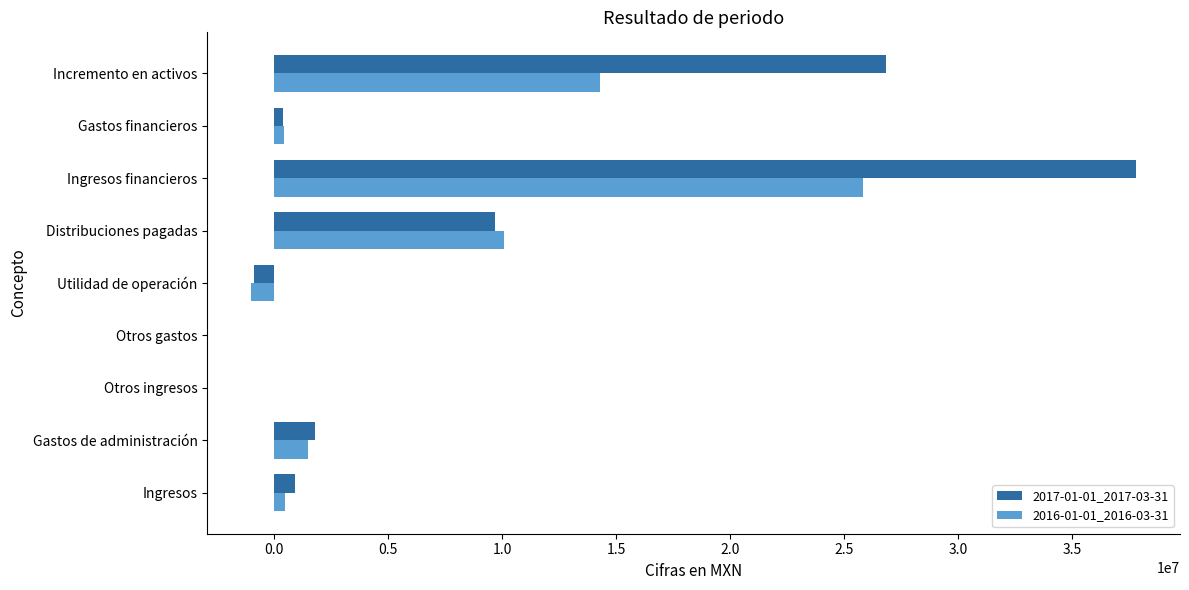

True or false: 2017-01-01_2017-03-31 has a value of -884000 at Utilidad de operación.

True